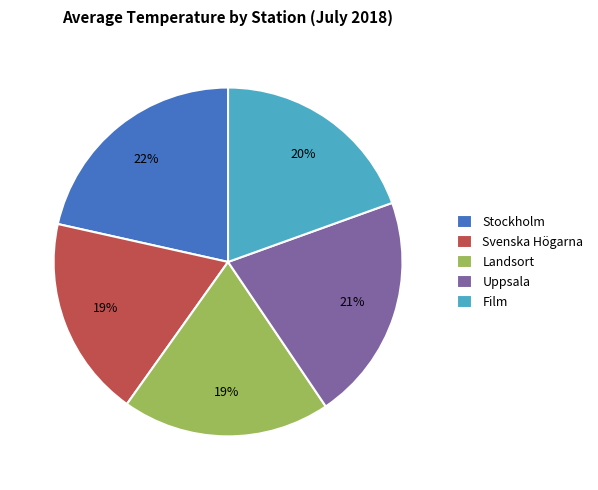

What is the ratio of the value at Uppsala to the value at Stockholm?

1.0